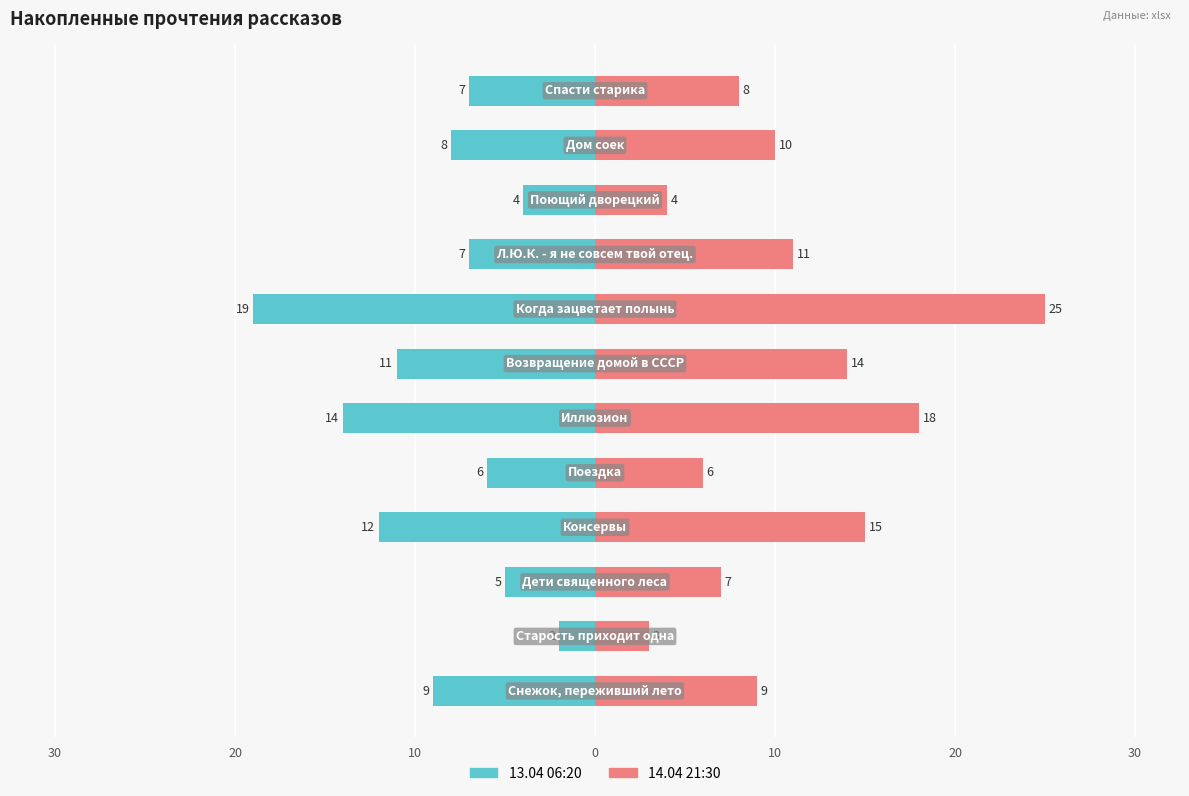

What is the difference between the highest and lowest values at 30?

5